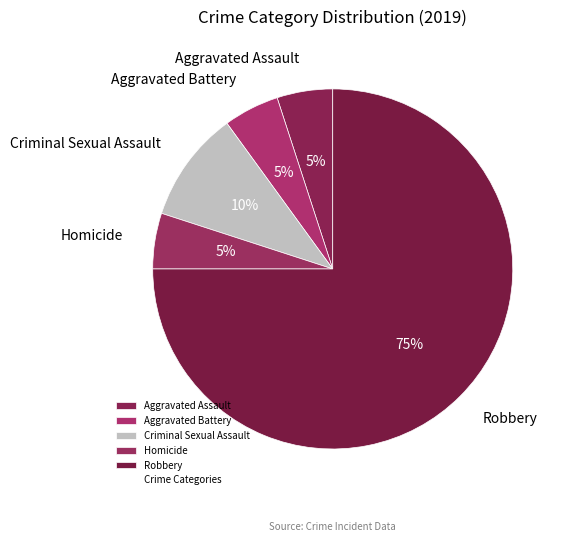

Which category accounts for the majority?

Robbery